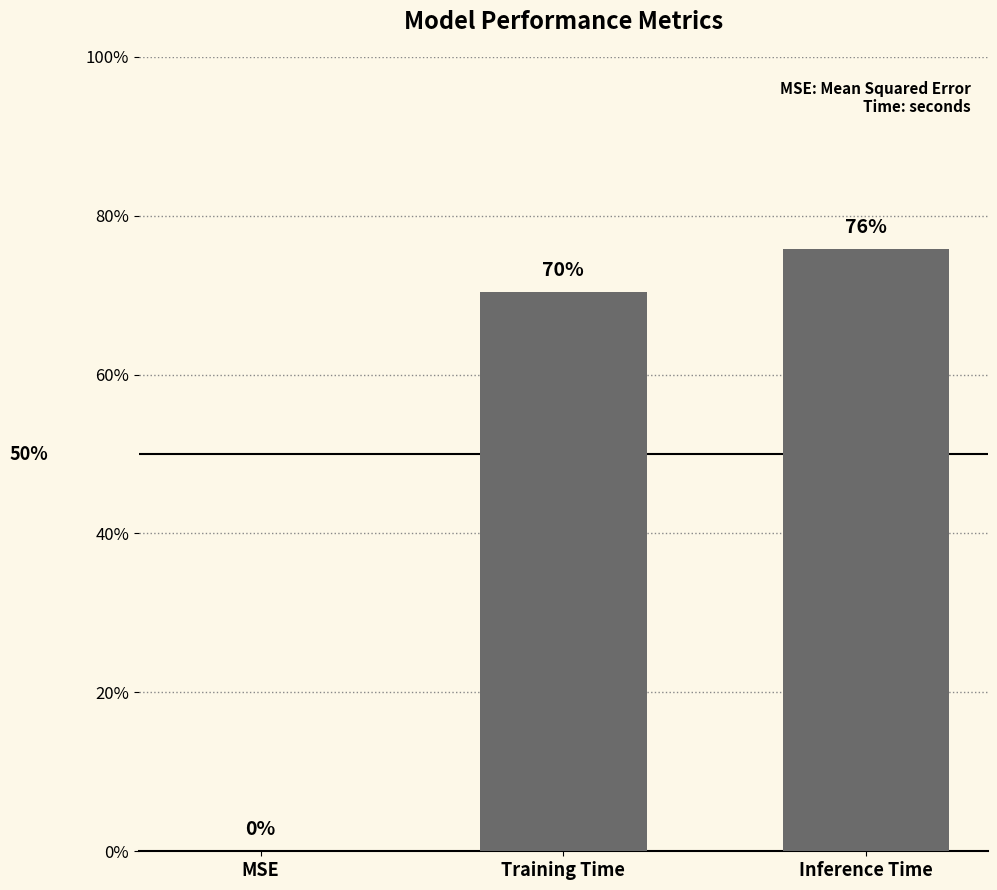

What is the value of the 2nd bar from the left?

0.7